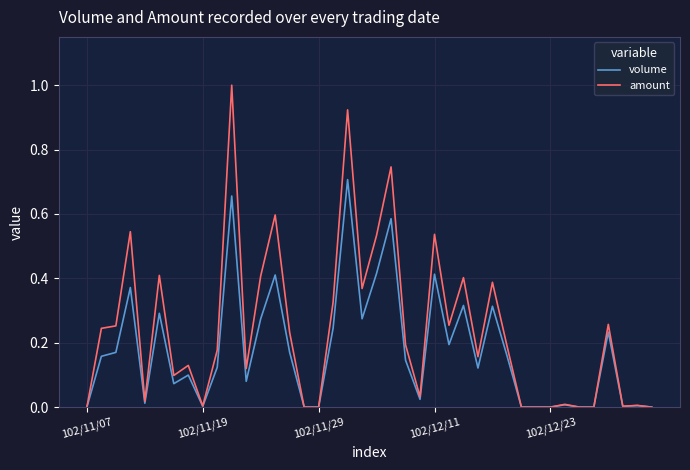

Rank the series by their maximum value, from lowest to highest.

volume, amount